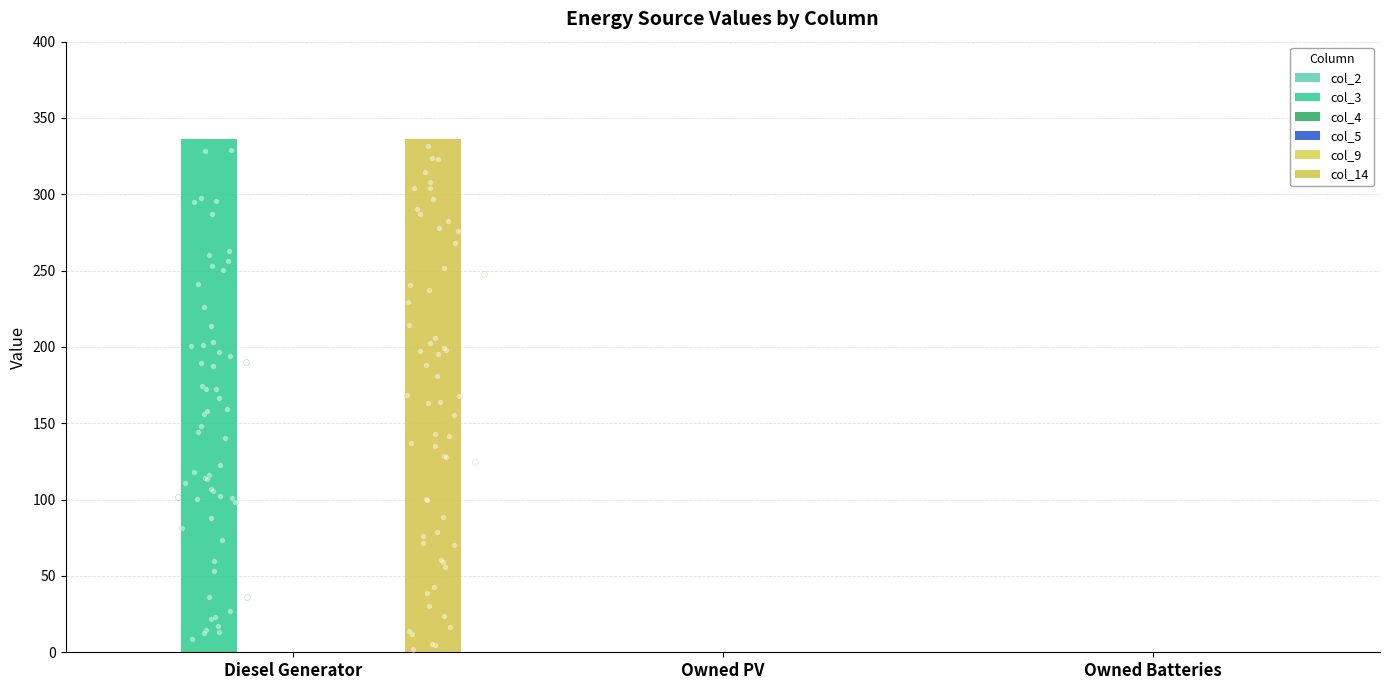

Is the value of col_14 at Diesel Generator greater than the value of col_4 at Diesel Generator?

Yes